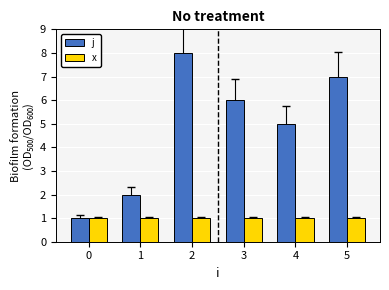

What is the greatest value displayed?

8